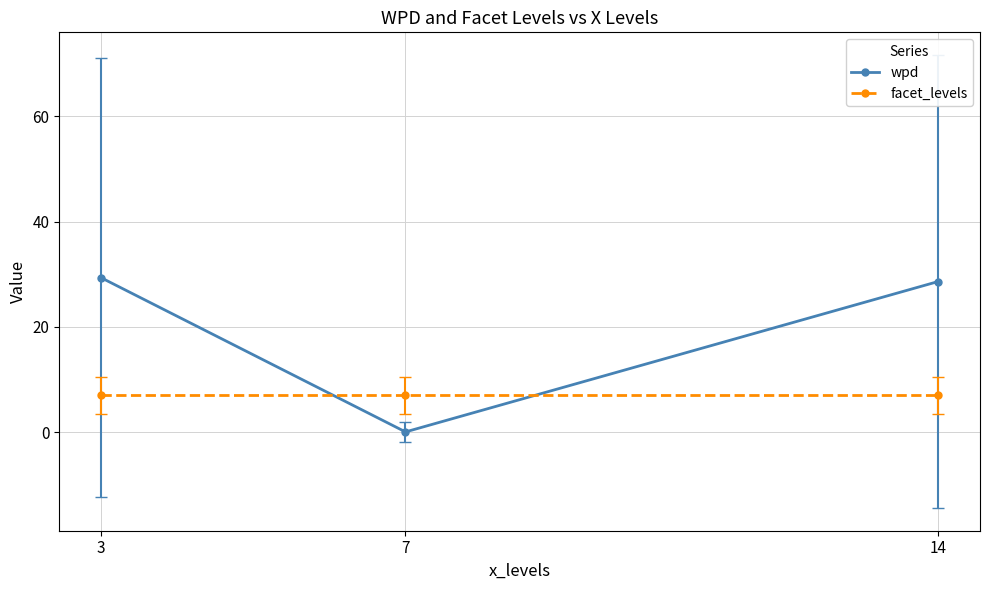

Which series has the largest range (max minus min)?

wpd